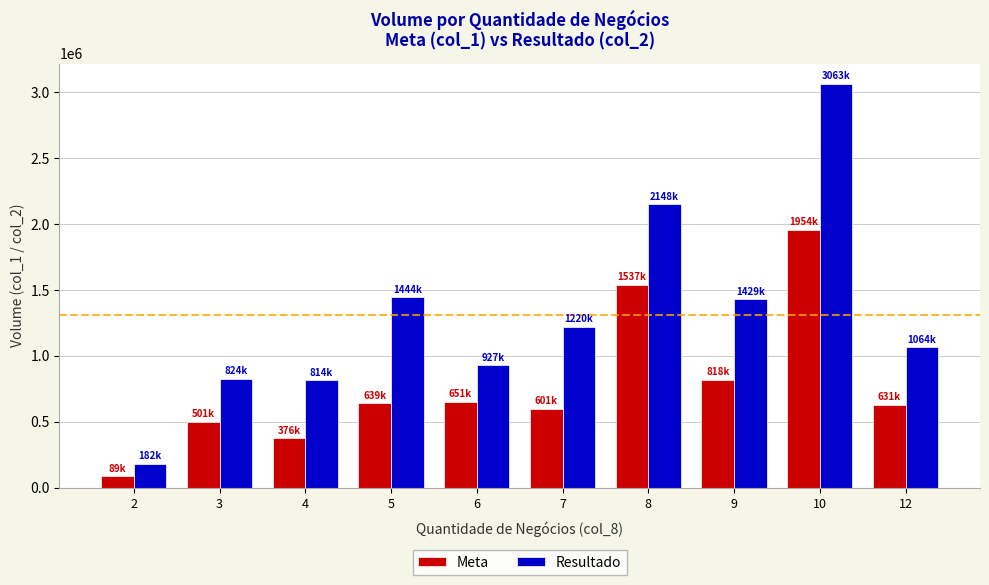

Rank the series at 5 from highest to lowest value.

Resultado, Meta